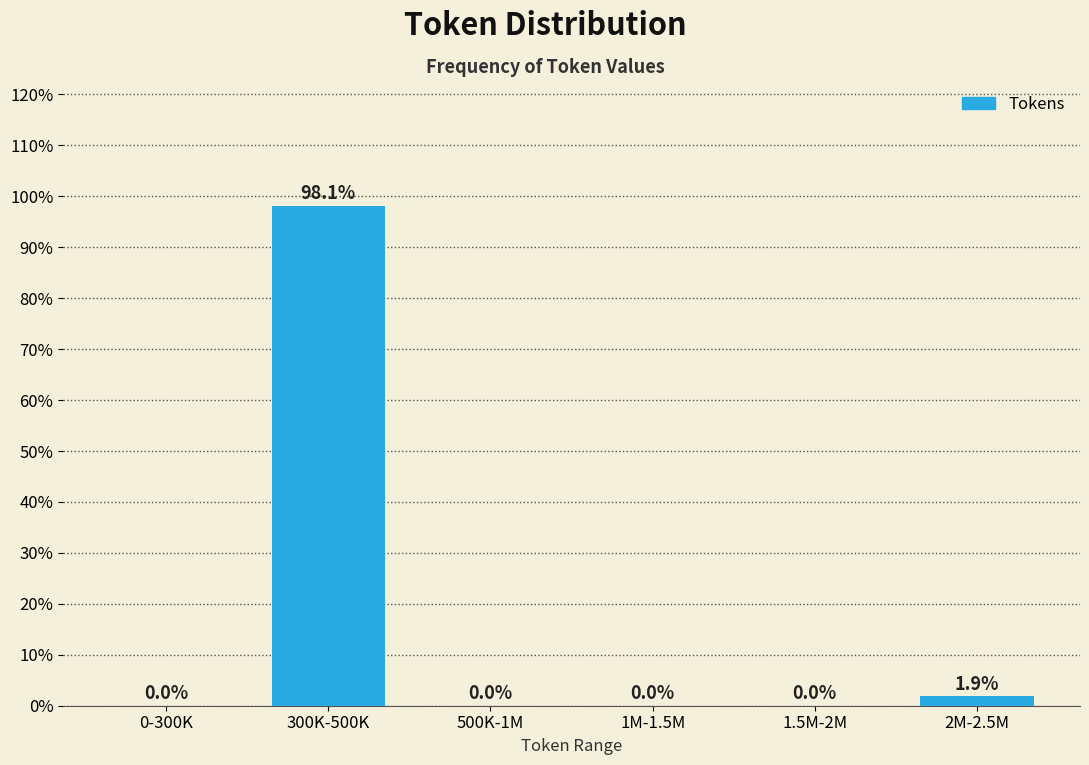

Reading left to right, list all the values displayed in this chart.

0-300K=0.0	300K-500K=98.1	500K-1M=0.0	1M-1.5M=0.0	1.5M-2M=0.0	2M-2.5M=1.9